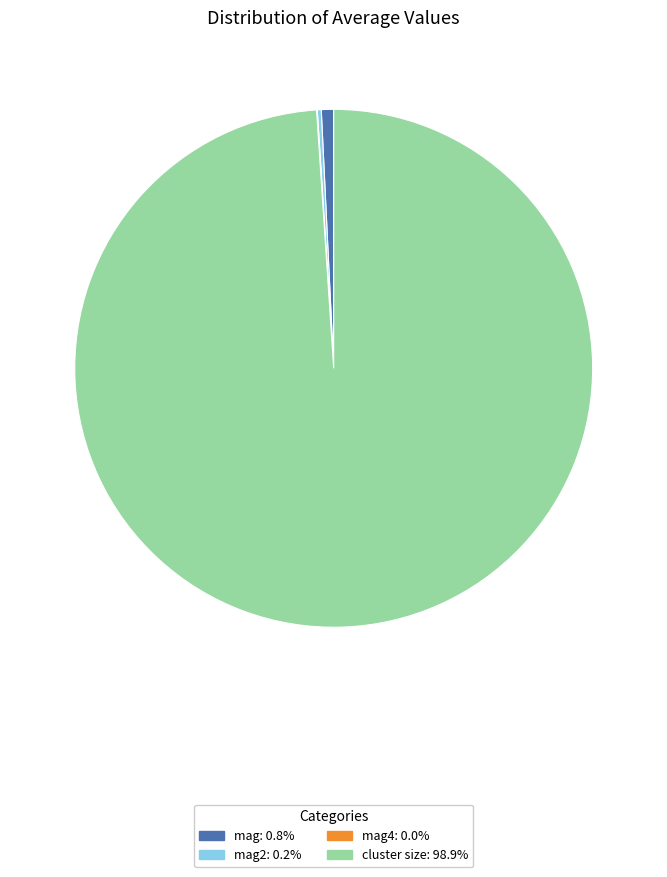

Does any single category account for the majority?

Yes